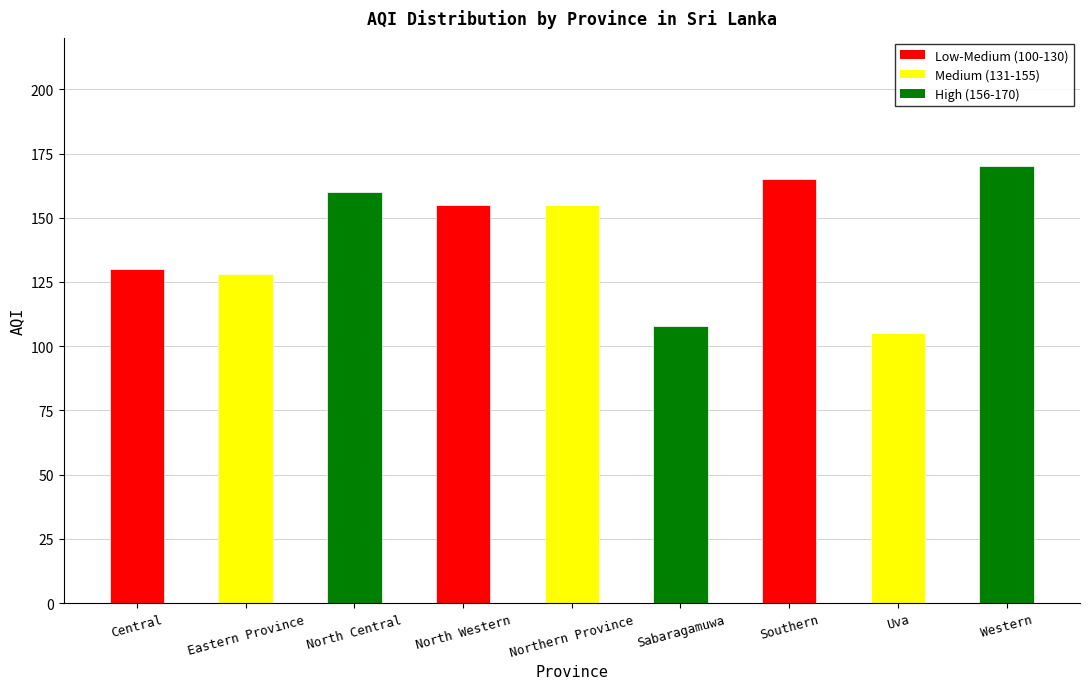

What is the sum of the values at Eastern Province and Central?

258